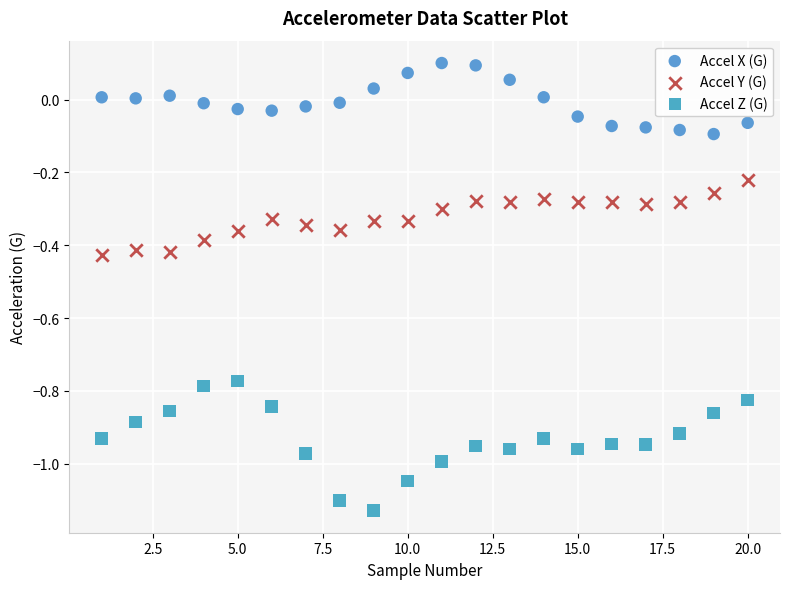

Which series reaches the minimum Y coordinate?

Accel Z (G)